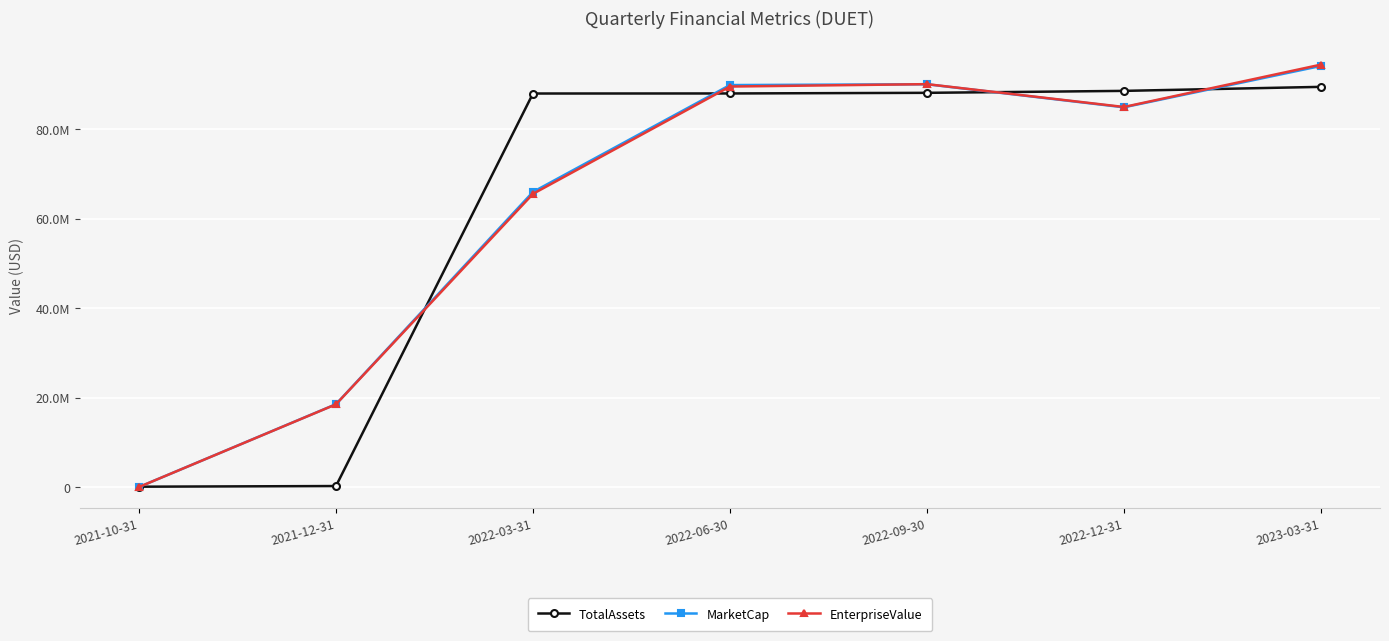

Does the chart have visible grid lines?

Yes